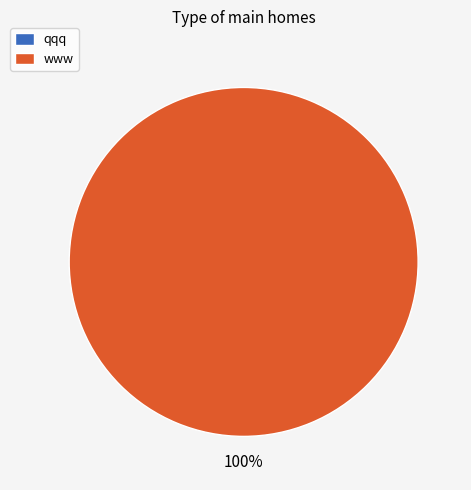

Which slice is the smallest?

qqq